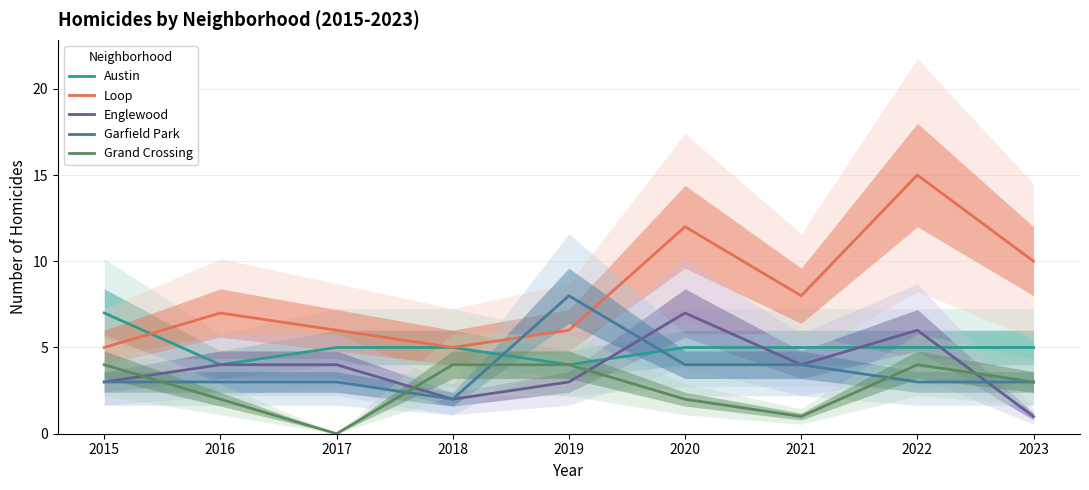

True or false: Englewood has a value of 4 at 2016.

True